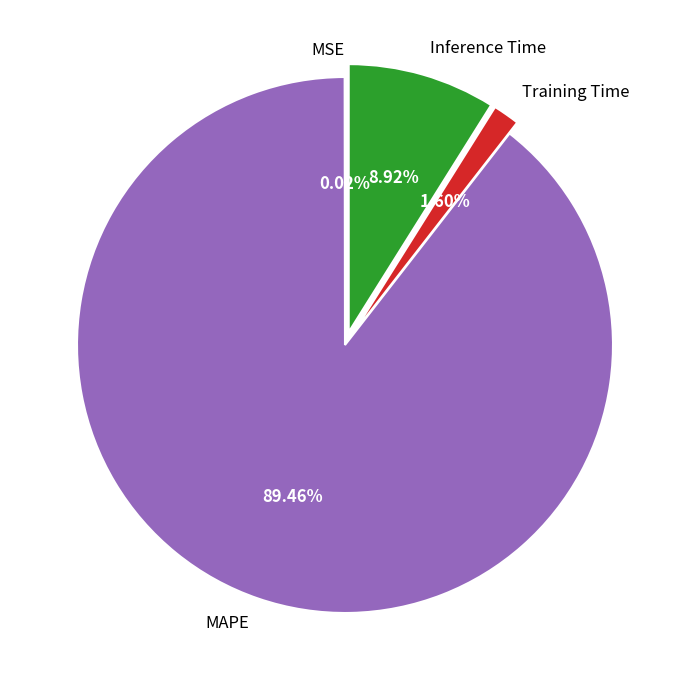

Is there any slice that represents more than half of the pie?

Yes